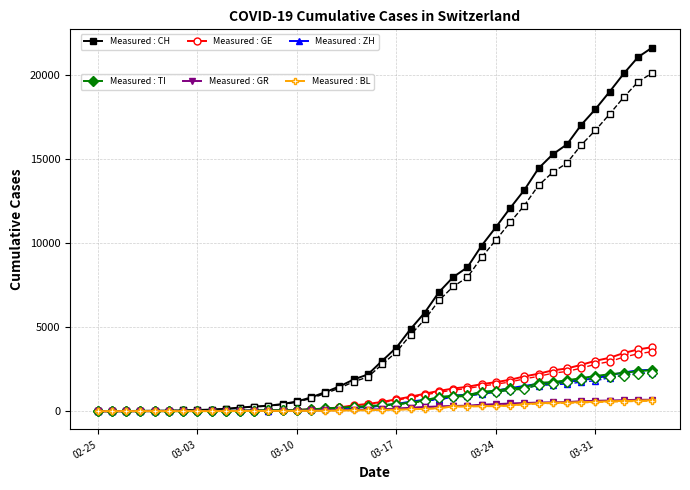

What is the greatest value displayed?

21605.0